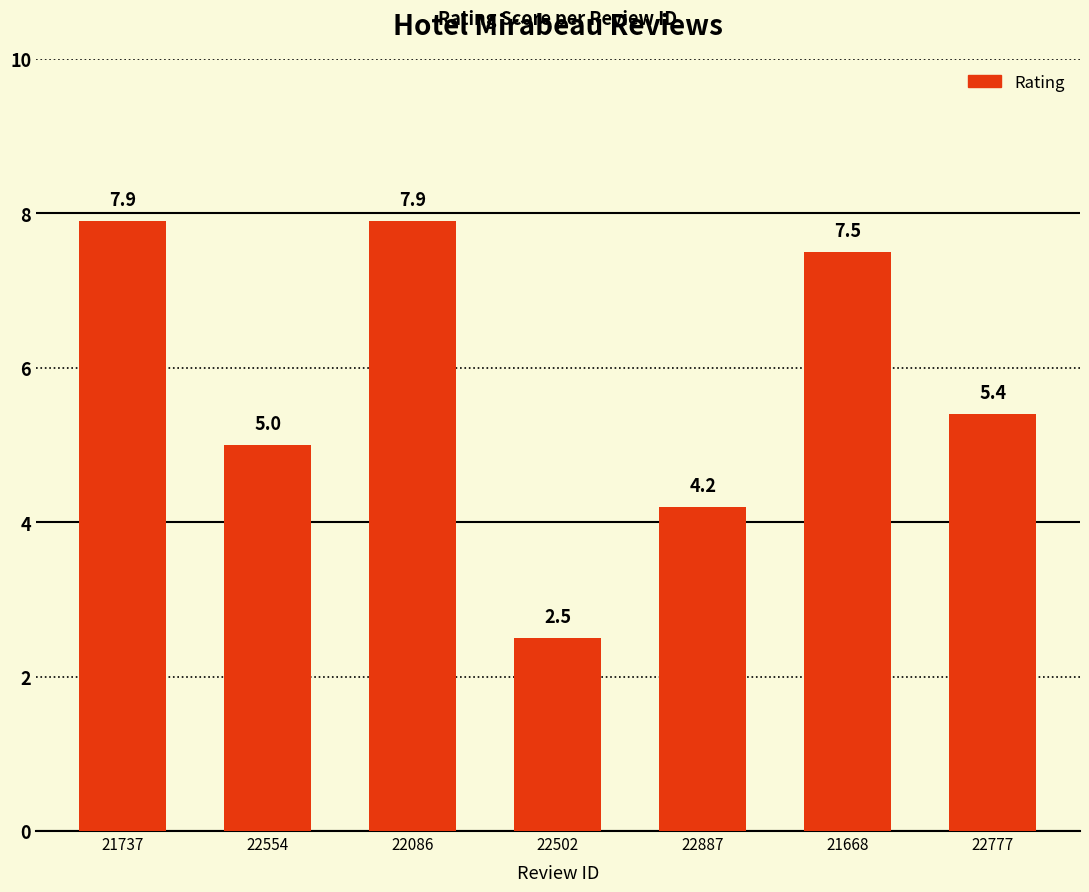

What is the maximum value shown in the chart?

7.9